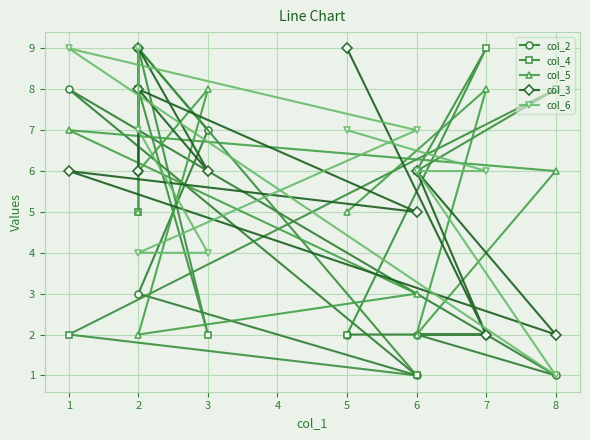

What is the minimum value for col_4?

1